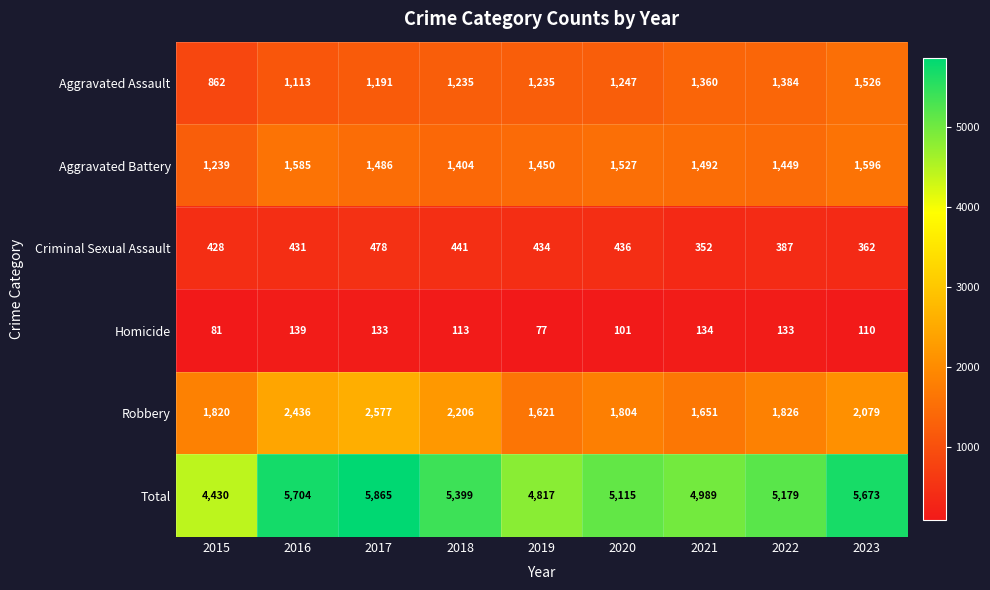

Rank the series at 2019 from lowest to highest value.

Homicide, Criminal Sexual Assault, Aggravated Assault, Aggravated Battery, Robbery, Total